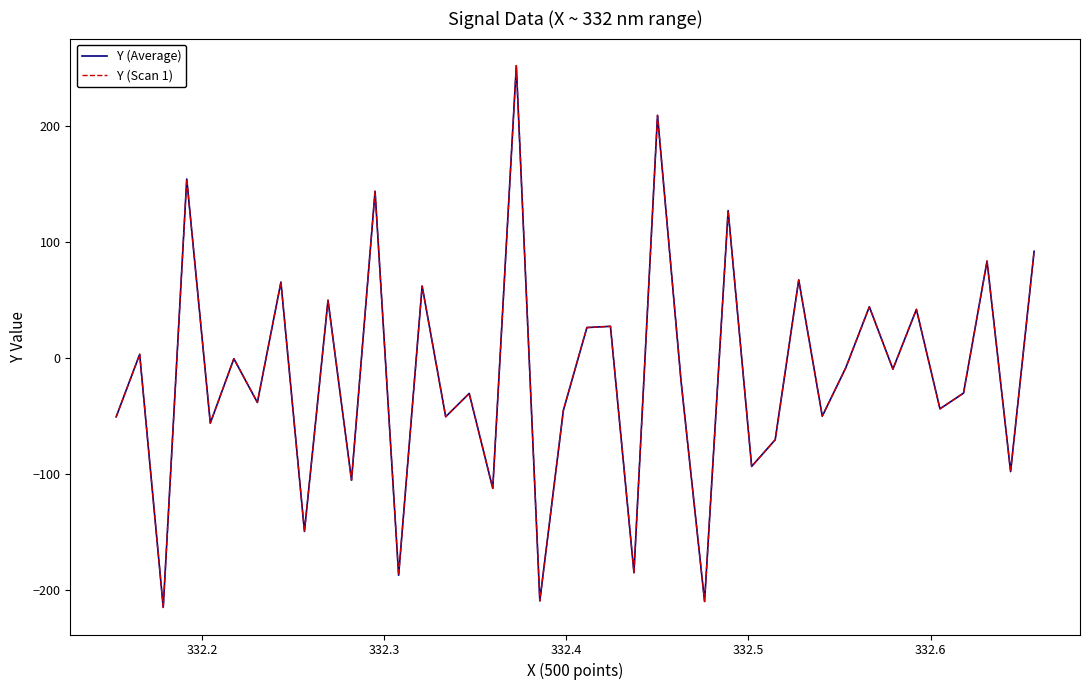

Reading left to right, transcribe all the data shown in this chart.

Y (Average): -50.6	3.3	-214.7	154.2	-56.0	-0.5	-38.2	65.5	-149.3	49.9	-105.2	143.7	-187.0	62.0	-50.5	-30.4	-112.2	251.9	-209.1	-44.9	26.3	27.4	-184.8	209.1	-20.1	-209.6	127.0	-93.3	-70.3	67.4	-50.0	-8.2	44.2	-9.5	42.0	-43.7	-30.1	83.6	-97.8	92.0
Y (Scan 1): -50.6	3.3	-214.7	154.2	-56.0	-0.5	-38.2	65.5	-149.3	49.9	-105.2	143.7	-187.0	62.0	-50.5	-30.4	-112.2	251.9	-209.1	-44.9	26.3	27.4	-184.8	209.1	-20.1	-209.6	127.0	-93.3	-70.3	67.4	-50.0	-8.2	44.2	-9.5	42.0	-43.7	-30.1	83.6	-97.8	92.0